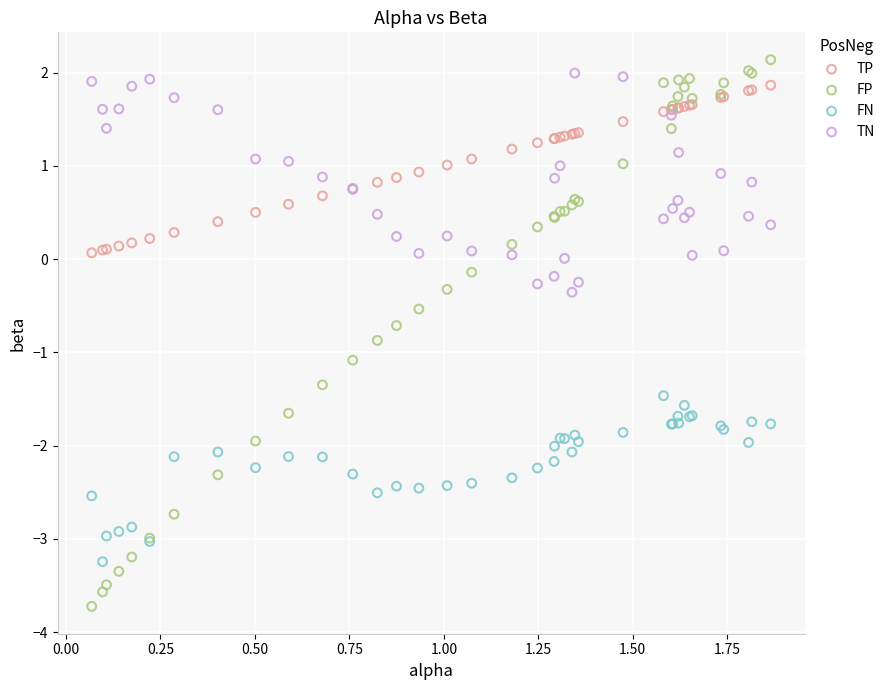

What is the X range (max minus min) for the scatter plot?

1.8